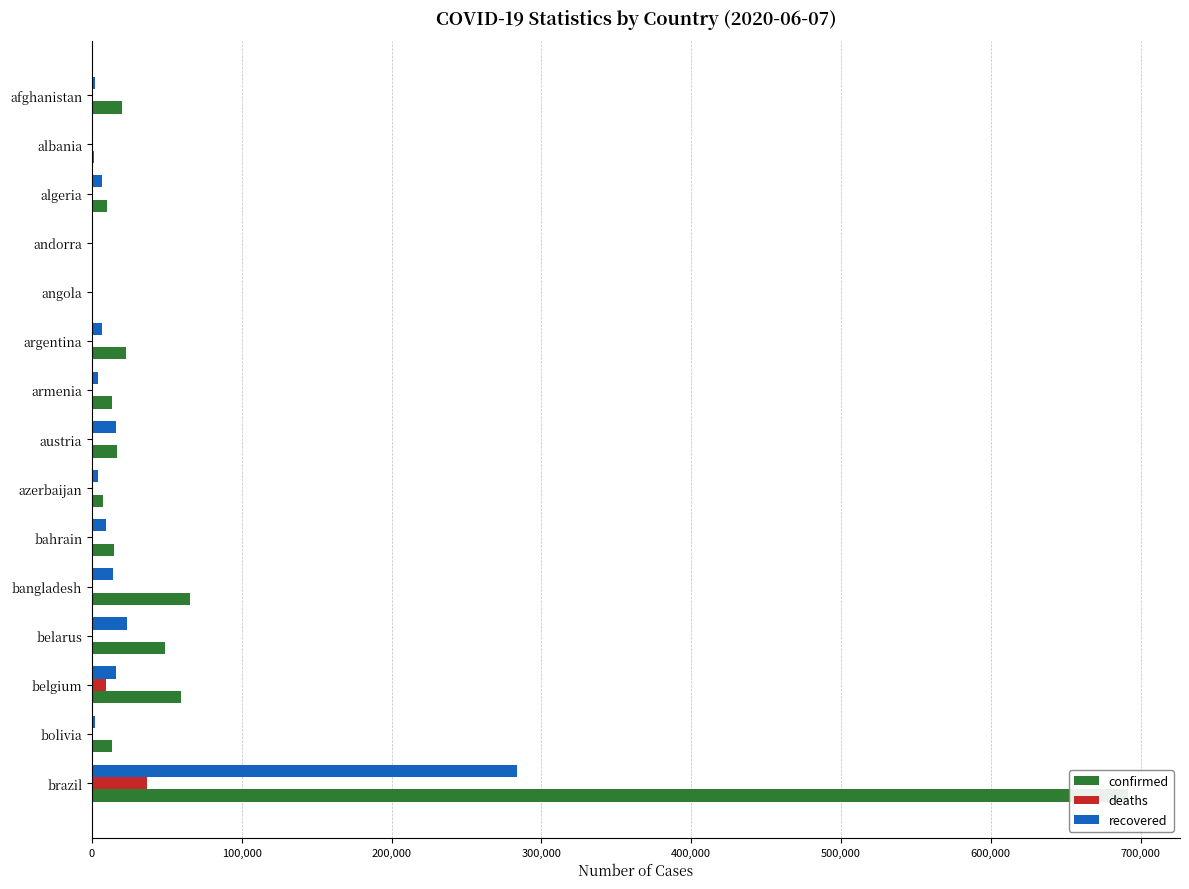

How many groups of bars are there?

15